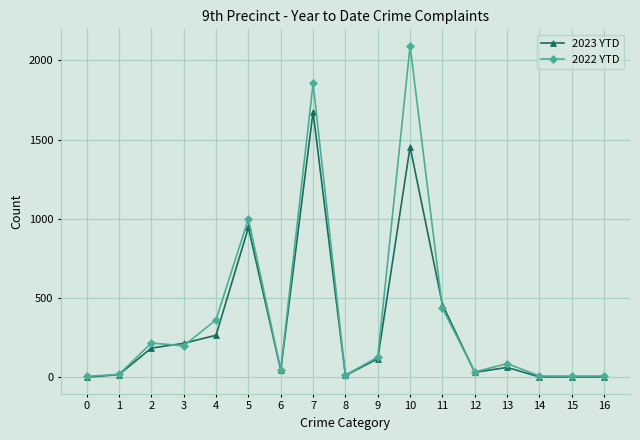

The 2022 YTD series shows 1855 at 7. True or false?

True